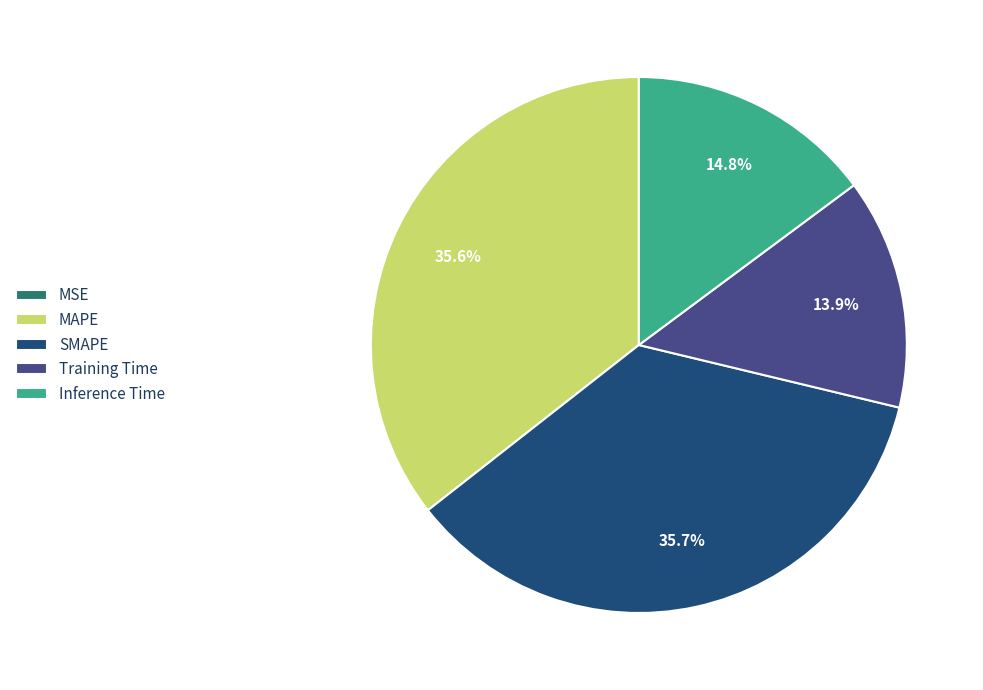

Is there any slice that represents more than half of the pie?

No